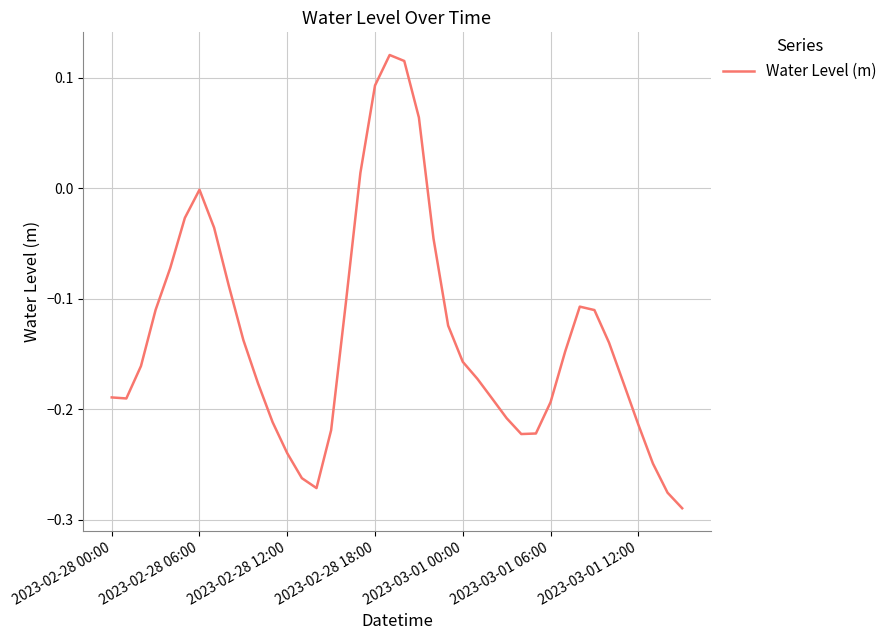

What is the difference between the maximum and minimum values?

0.4